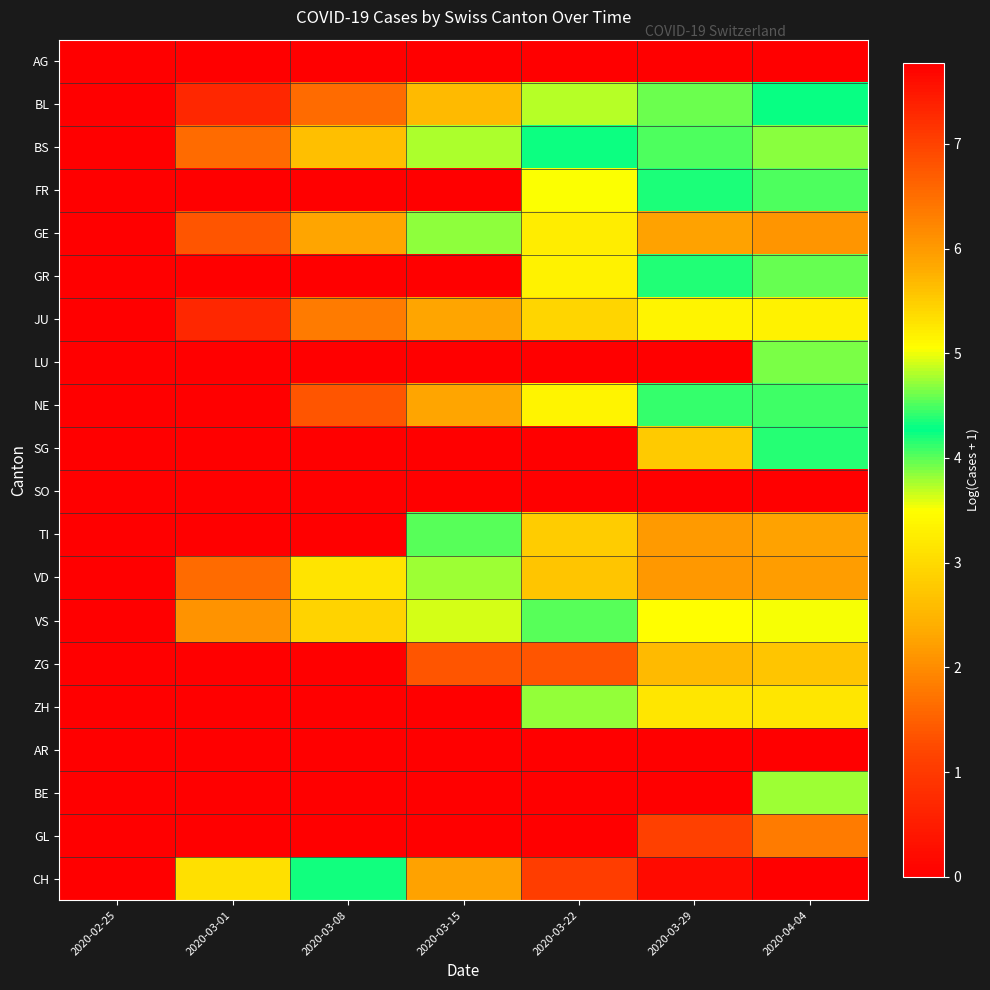

Reading left to right, what are all the values shown in this chart?

AG: 2020-02-25=0.0	2020-03-01=0.0	2020-03-08=0.0	2020-03-15=0.0	2020-03-22=0.0	2020-03-29=0.0	2020-04-04=0.0
BL: 2020-02-25=0.0	2020-03-01=0.7	2020-03-08=1.6	2020-03-15=2.6	2020-03-22=3.7	2020-03-29=4.6	2020-04-04=4.3
BS: 2020-02-25=0.0	2020-03-01=1.6	2020-03-08=2.6	2020-03-15=3.8	2020-03-22=4.2	2020-03-29=4.5	2020-04-04=4.7
FR: 2020-02-25=0.0	2020-03-01=0.0	2020-03-08=0.0	2020-03-15=0.0	2020-03-22=3.5	2020-03-29=4.3	2020-04-04=4.5
GE: 2020-02-25=0.0	2020-03-01=1.4	2020-03-08=2.3	2020-03-15=3.9	2020-03-22=5.2	2020-03-29=5.9	2020-04-04=6.0
GR: 2020-02-25=0.0	2020-03-01=0.0	2020-03-08=0.0	2020-03-15=0.0	2020-03-22=3.3	2020-03-29=4.2	2020-04-04=4.0
JU: 2020-02-25=0.0	2020-03-01=0.7	2020-03-08=1.8	2020-03-15=2.3	2020-03-22=2.9	2020-03-29=3.4	2020-04-04=3.3
LU: 2020-02-25=0.0	2020-03-01=0.0	2020-03-08=0.0	2020-03-15=0.0	2020-03-22=0.0	2020-03-29=0.0	2020-04-04=3.9
NE: 2020-02-25=0.0	2020-03-01=0.0	2020-03-08=1.4	2020-03-15=2.3	2020-03-22=3.4	2020-03-29=4.1	2020-04-04=4.1
SG: 2020-02-25=0.0	2020-03-01=0.0	2020-03-08=0.0	2020-03-15=0.0	2020-03-22=0.0	2020-03-29=2.8	2020-04-04=4.4
SO: 2020-02-25=0.0	2020-03-01=0.0	2020-03-08=0.0	2020-03-15=0.0	2020-03-22=0.0	2020-03-29=0.0	2020-04-04=0.0
TI: 2020-02-25=0.0	2020-03-01=0.0	2020-03-08=0.0	2020-03-15=4.5	2020-03-22=5.5	2020-03-29=6.0	2020-04-04=5.9
VD: 2020-02-25=0.0	2020-03-01=1.6	2020-03-08=3.1	2020-03-15=4.7	2020-03-22=5.6	2020-03-29=6.0	2020-04-04=6.0
VS: 2020-02-25=0.0	2020-03-01=2.1	2020-03-08=2.9	2020-03-15=3.6	2020-03-22=4.5	2020-03-29=5.0	2020-04-04=5.0
ZG: 2020-02-25=0.0	2020-03-01=0.0	2020-03-08=0.0	2020-03-15=1.4	2020-03-22=1.4	2020-03-29=2.6	2020-04-04=2.7
ZH: 2020-02-25=0.0	2020-03-01=0.0	2020-03-08=0.0	2020-03-15=0.0	2020-03-22=4.7	2020-03-29=5.3	2020-04-04=5.3
AR: 2020-02-25=0.0	2020-03-01=0.0	2020-03-08=0.0	2020-03-15=0.0	2020-03-22=0.0	2020-03-29=0.0	2020-04-04=0.0
BE: 2020-02-25=0.0	2020-03-01=0.0	2020-03-08=0.0	2020-03-15=0.0	2020-03-22=0.0	2020-03-29=0.0	2020-04-04=4.7
GL: 2020-02-25=0.0	2020-03-01=0.0	2020-03-08=0.0	2020-03-15=0.0	2020-03-22=0.0	2020-03-29=1.1	2020-04-04=1.8
CH: 2020-02-25=0.0	2020-03-01=3.1	2020-03-08=4.3	2020-03-15=5.9	2020-03-22=7.0	2020-03-29=7.6	2020-04-04=7.8